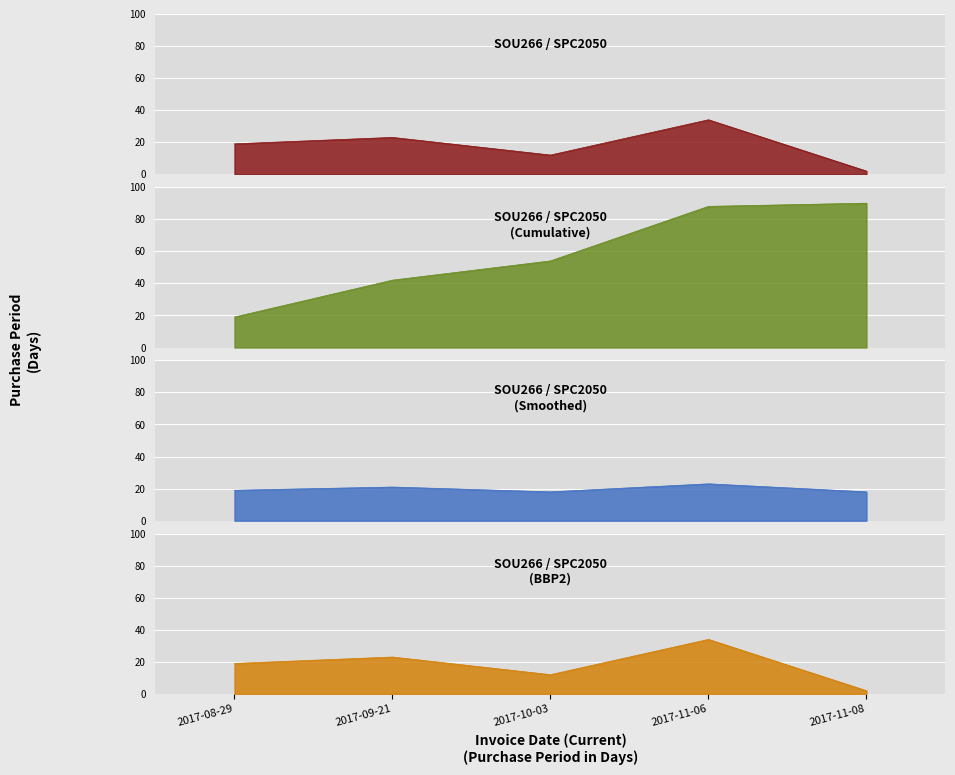

Reading left to right, what are all the values shown in this chart?

19	23	12	34	2